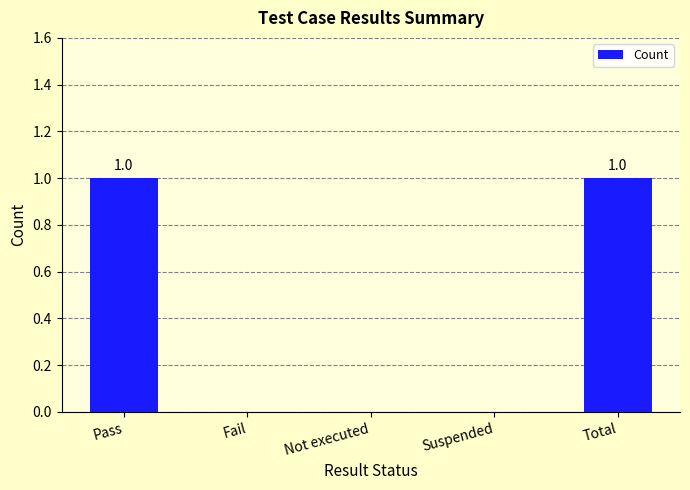

How many series are shown in this chart?

1